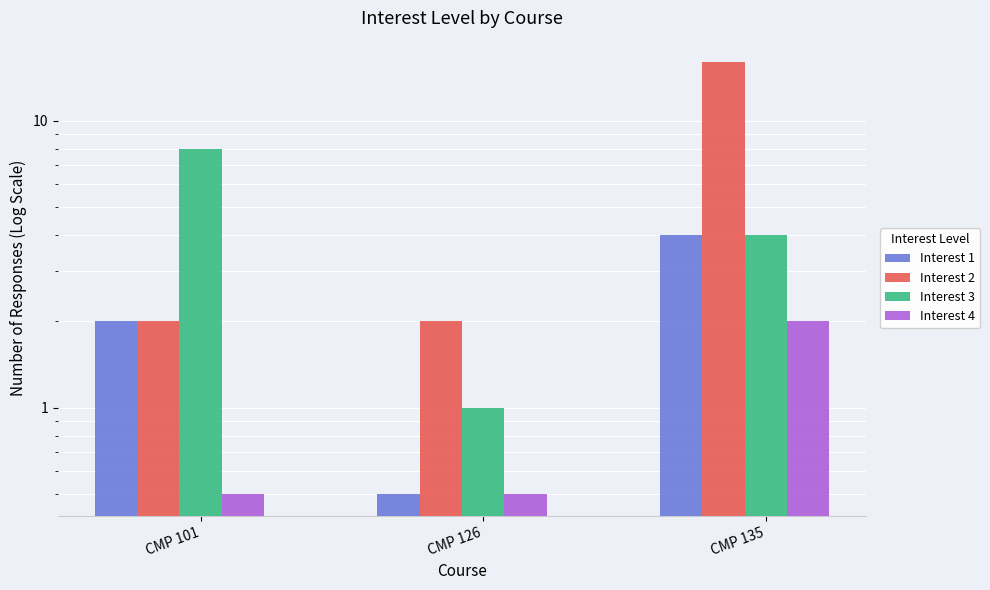

Where does the Interest 3 series first go above 4?

CMP 101